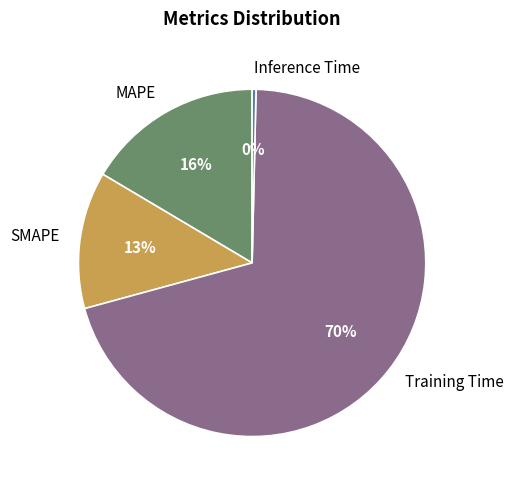

Which has a higher value, Inference Time or Training Time?

Training Time